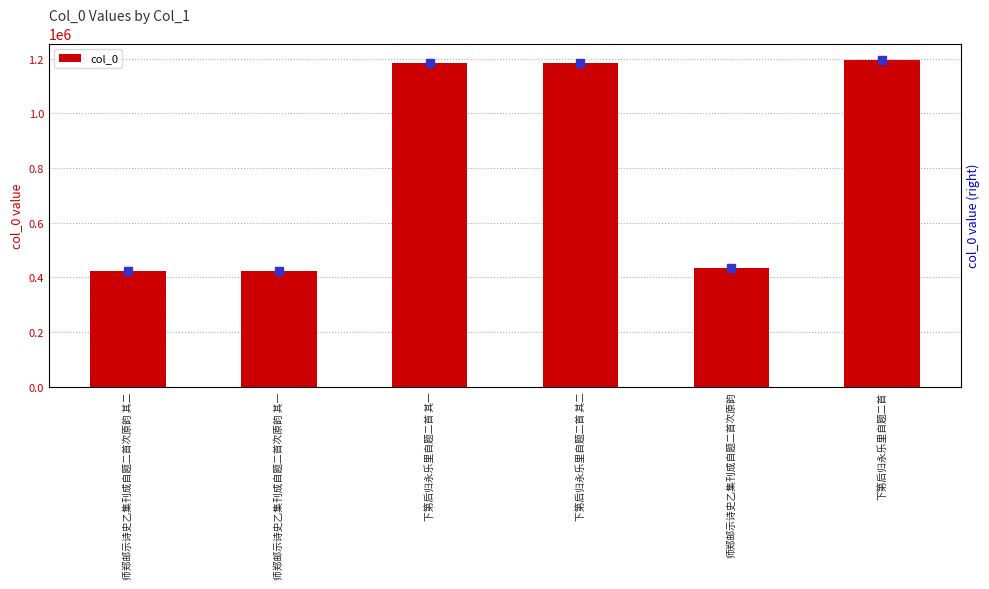

Reading left to right, list all the values displayed in this chart.

师郑邮示诗史乙集刊成自题二首次原韵 其二=424987	师郑邮示诗史乙集刊成自题二首次原韵 其一=424986	下第后归永乐里自题二首 其一=1183707	下第后归永乐里自题二首 其二=1183708	师郑邮示诗史乙集刊成自题二首次原韵=433086	下第后归永乐里自题二首=1195159